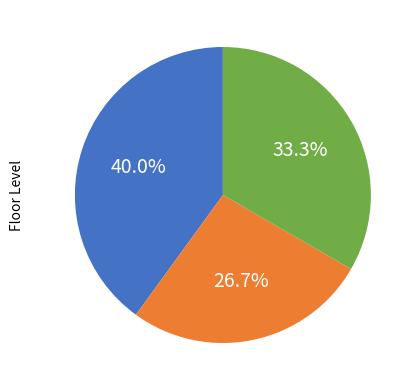

Is there a majority slice in this chart?

No